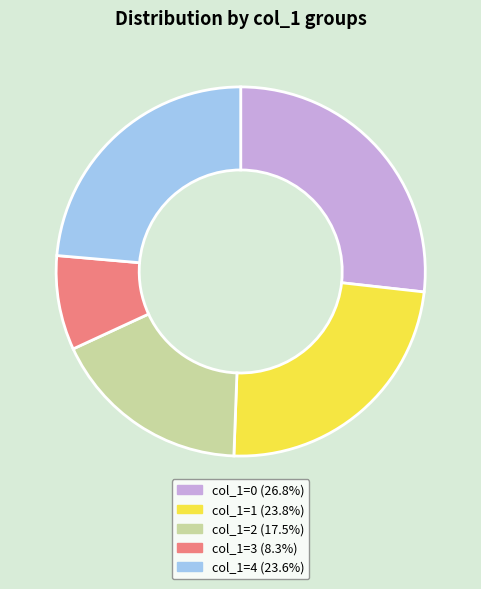

Does col_1=2 (17.5%) account for over 50% of the chart?

No